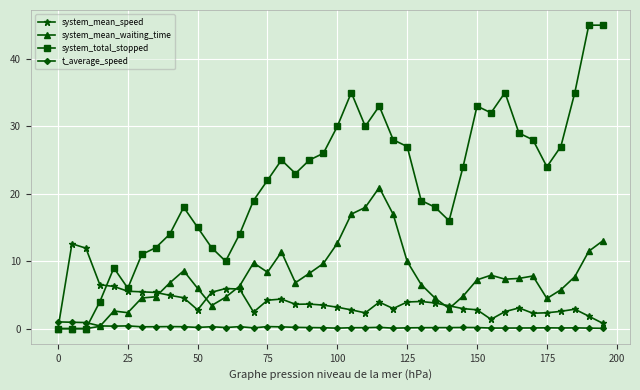

True or false: t_average_speed has more than 1 interior local peaks.

True